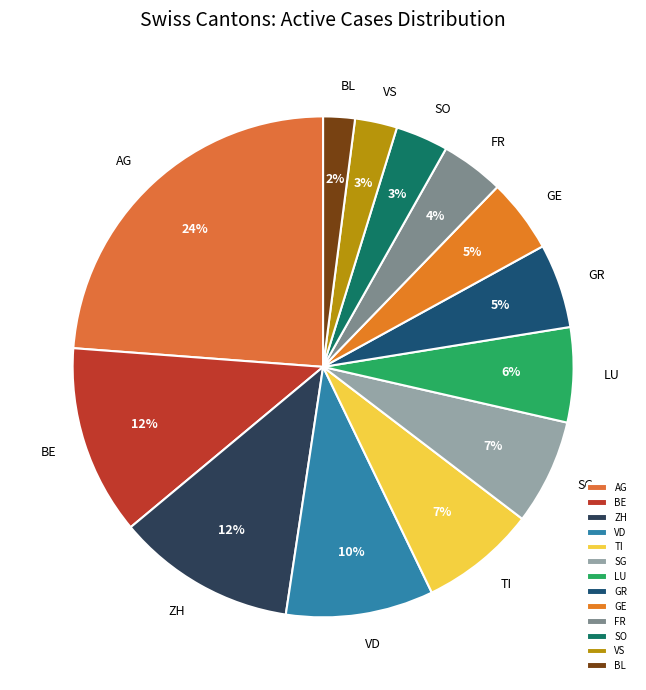

To the nearest percent, what portion does SG represent?

7%